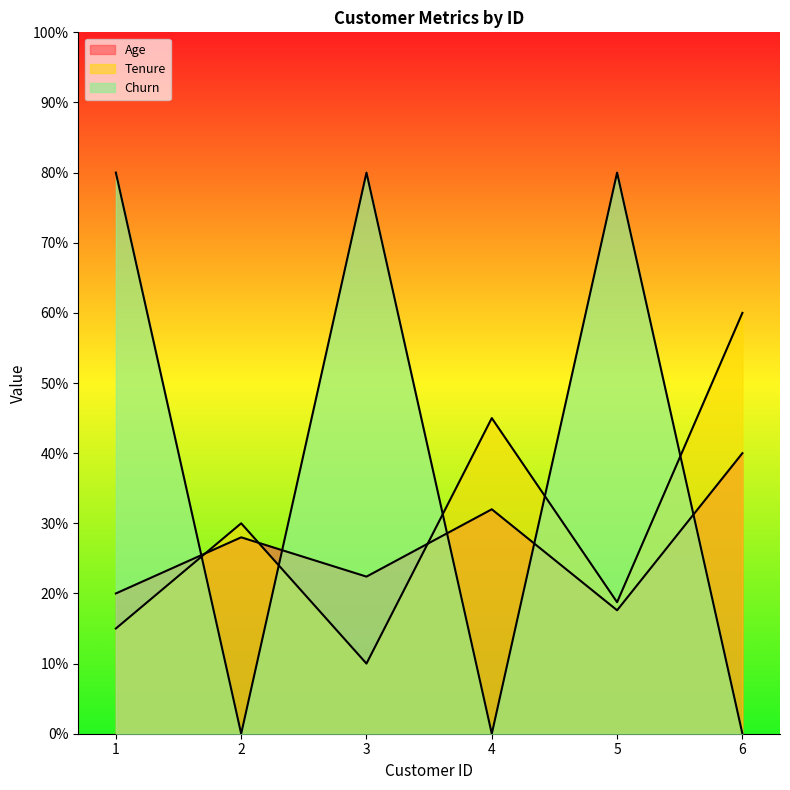

Where do Churn and Age first cross each other?

1 and 2